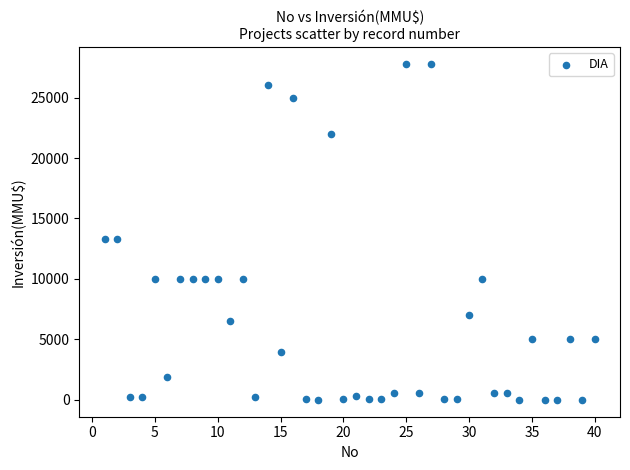

What is the range of Y values (max minus min)?

27800